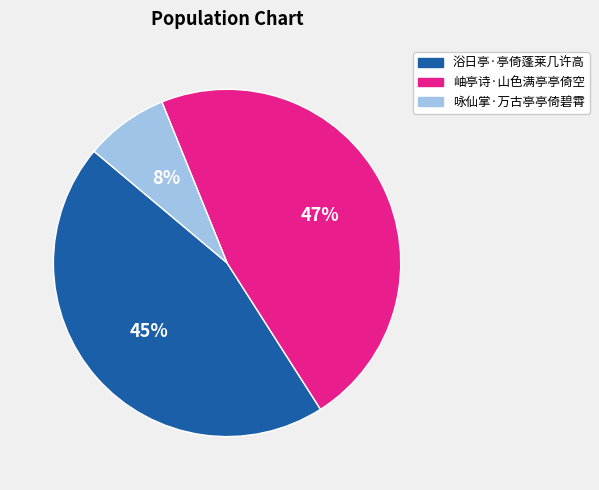

True or false: 浴日亭·亭倚蓬莱几许高 accounts for 53% of the total.

False